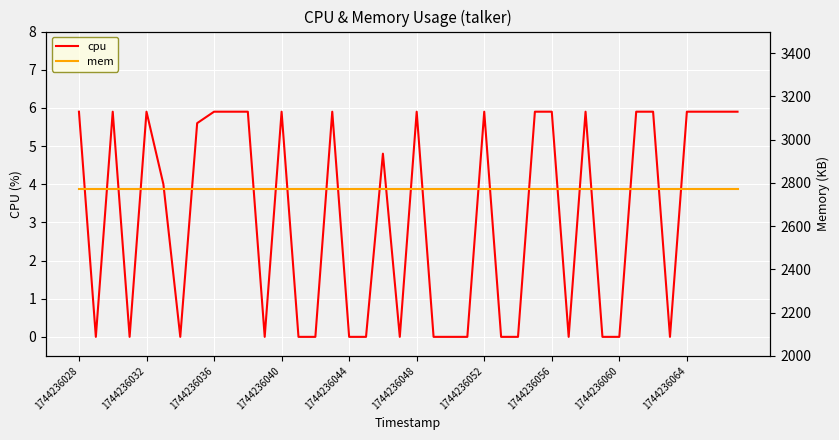

At which label is mem closest to 2772?

1744236028